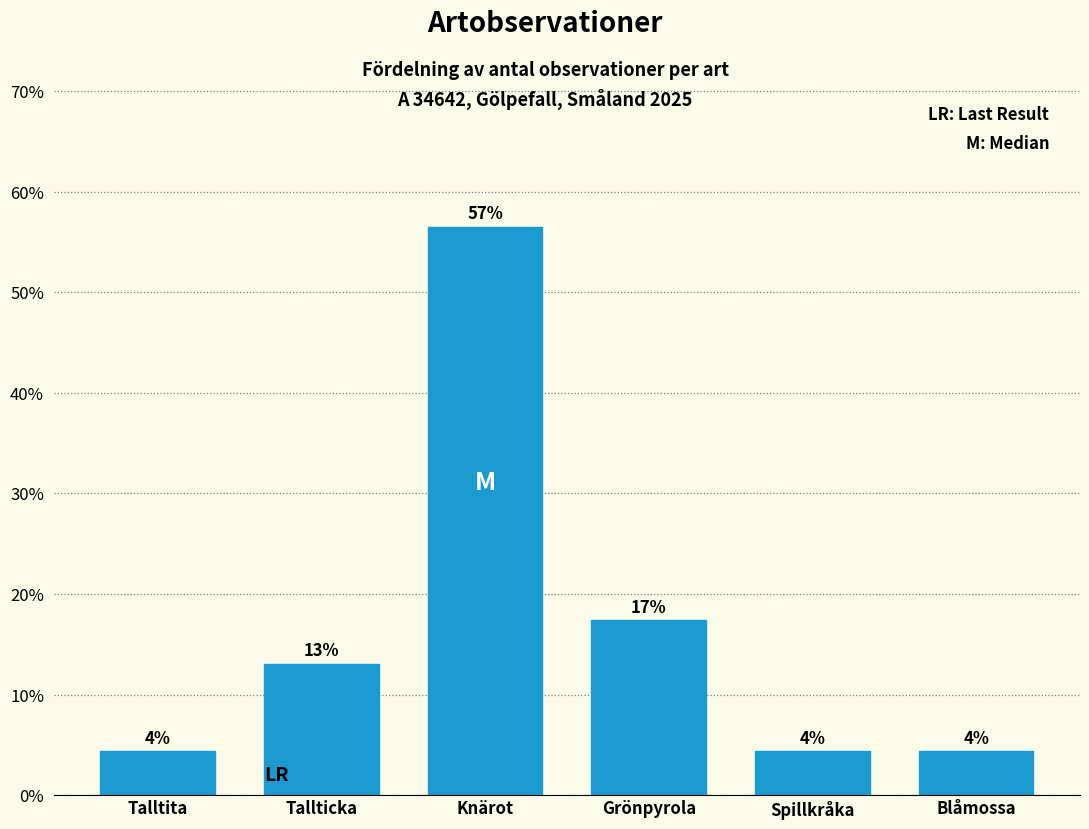

How many bars are there in total?

6